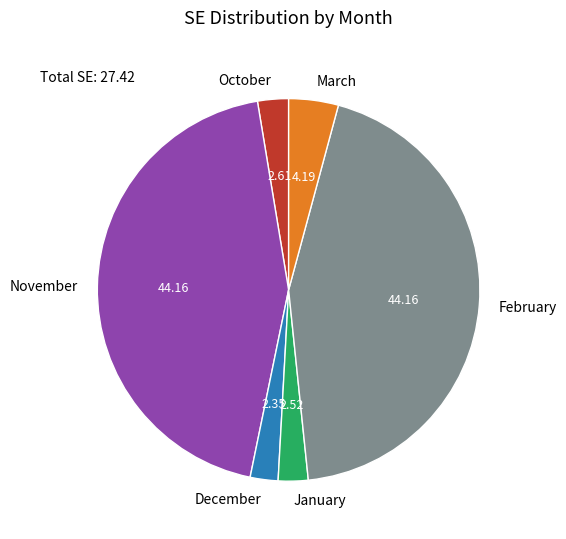

What is the ratio of the value at January to the value at March?

0.6